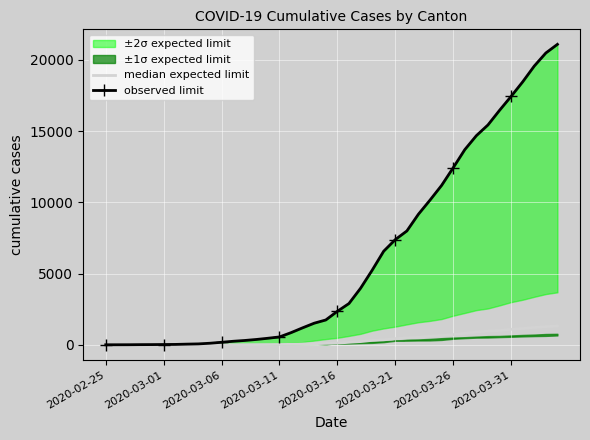

Which series has the largest range (max minus min)?

observed limit